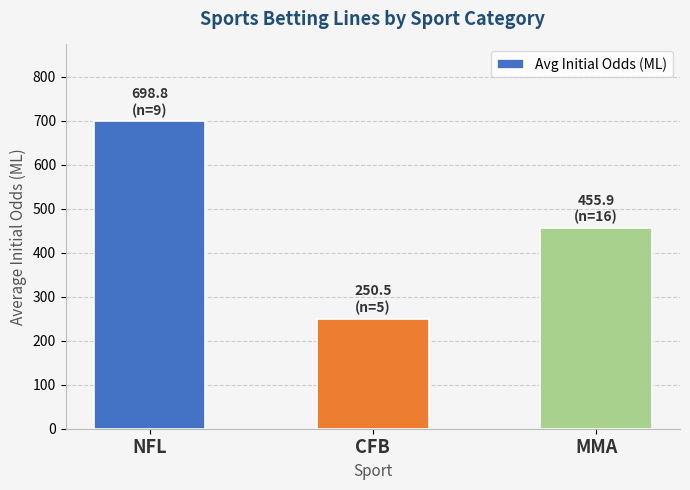

True or false: the data shows 250.5 at CFB.

True